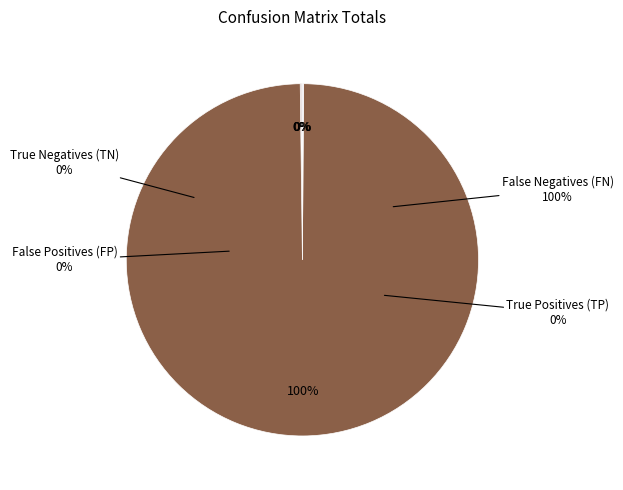

True or false: True Negatives (TN) accounts for 1% of the total.

False